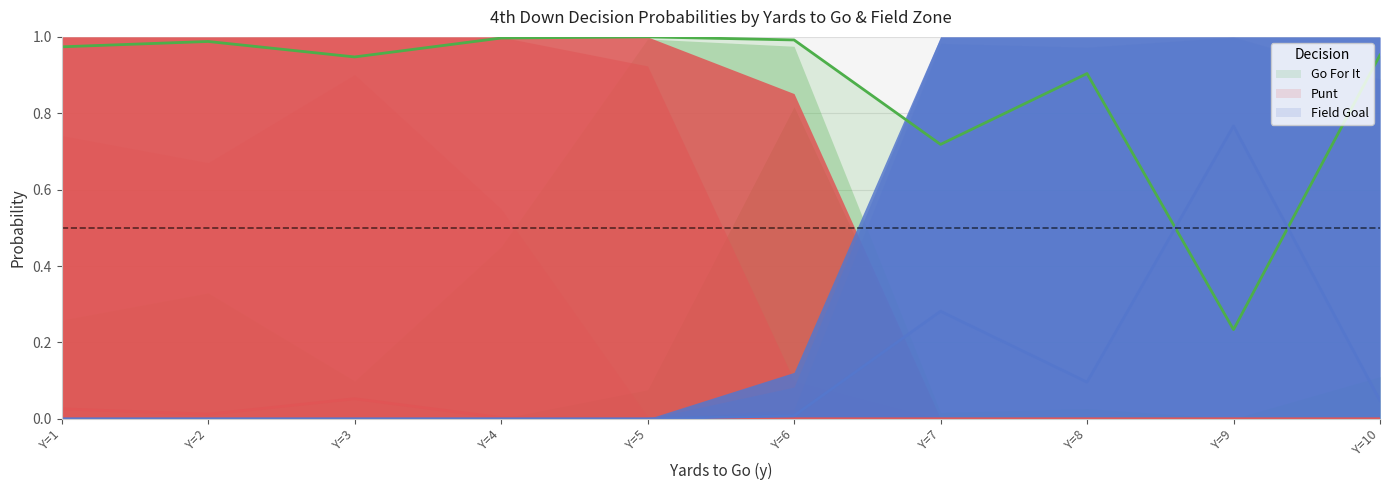

The Go For It series shows 0.9 at Y=8. True or false?

True